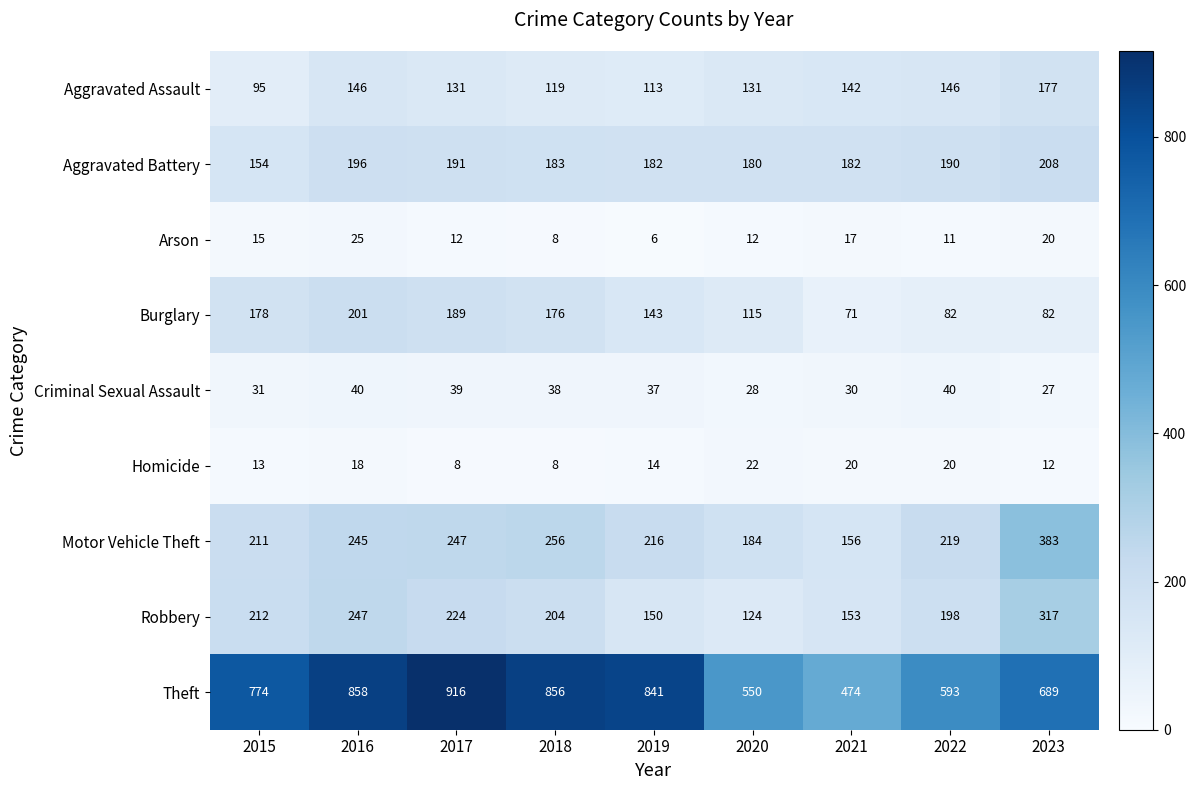

What is the sum of all Arson values?

126